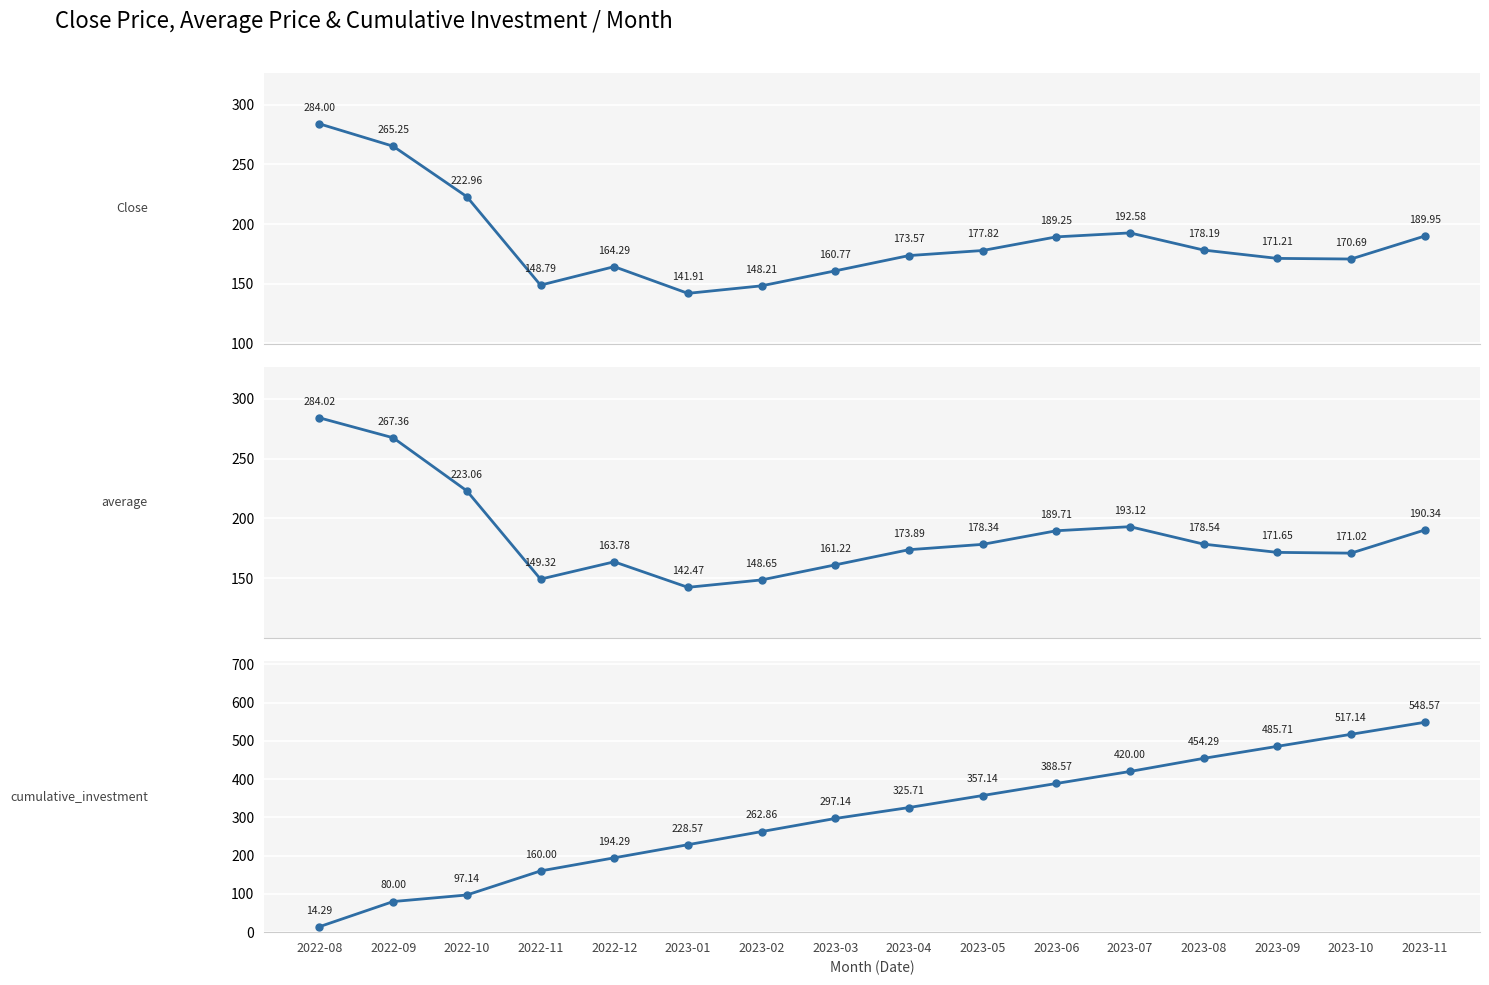

Which series changed the most between 2022-08 and 2022-10?

cumulative_investment